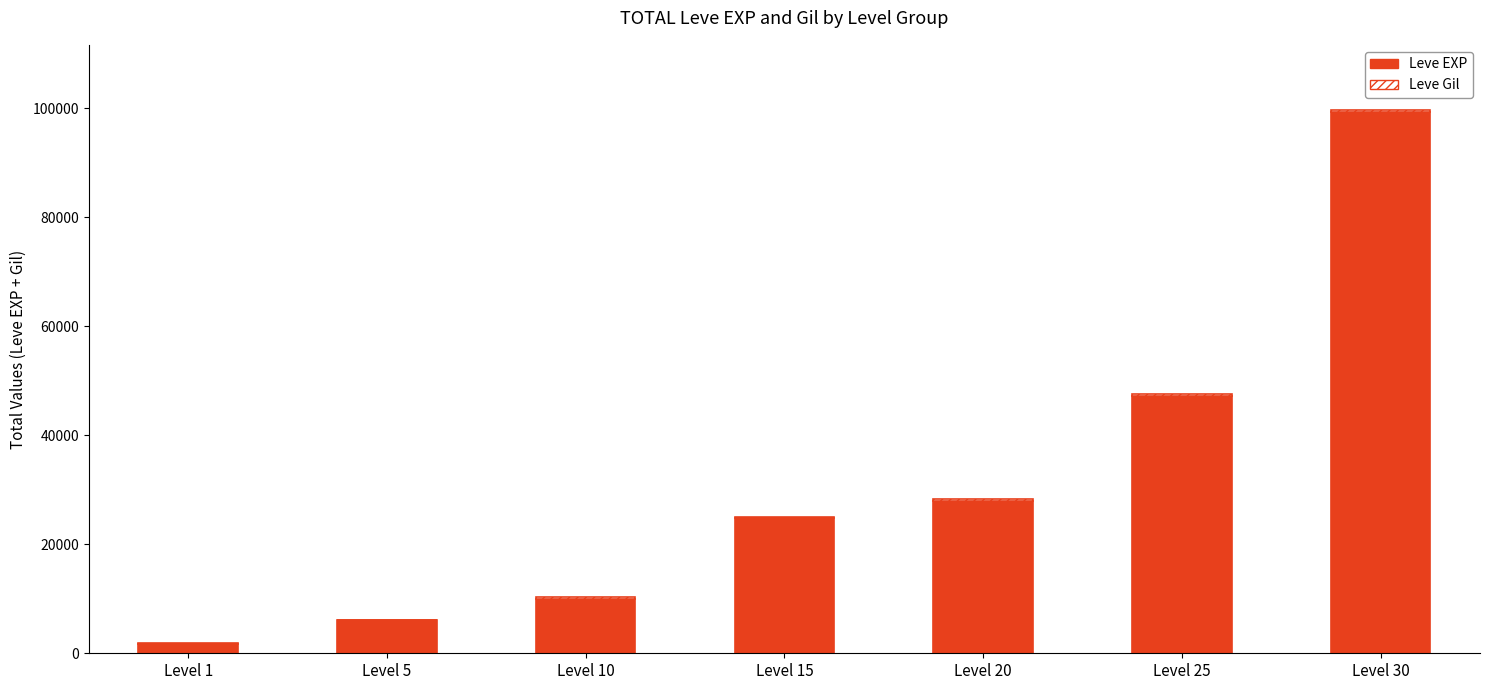

Where is Leve EXP nearest to the value 50455?

Level 25